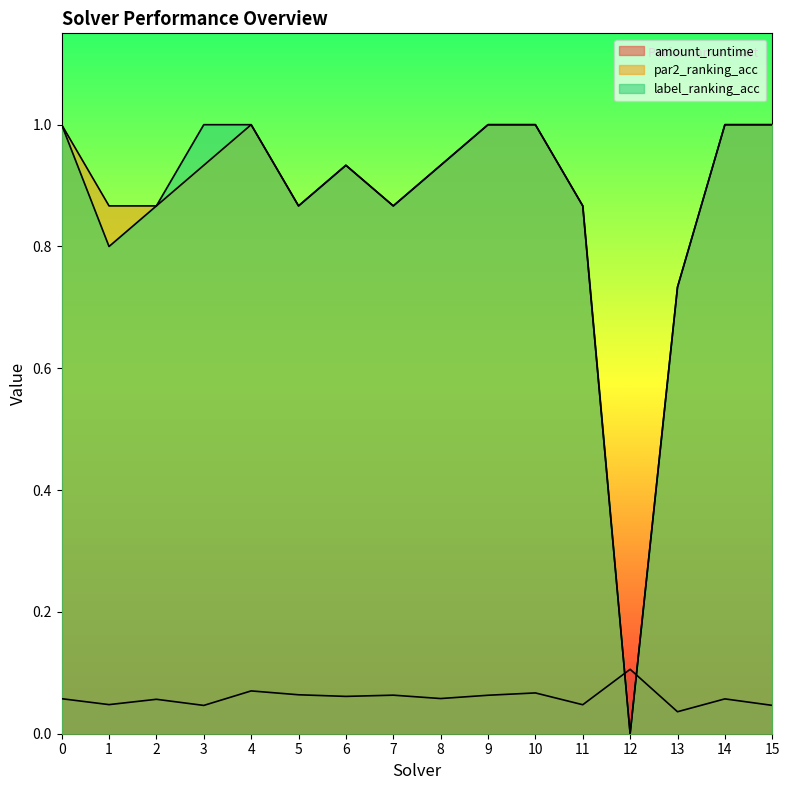

Reading left to right, transcribe all the data shown in this chart.

amount_runtime: 0=0.1	1=0.0	2=0.1	3=0.0	4=0.1	5=0.1	6=0.1	7=0.1	8=0.1	9=0.1	10=0.1	11=0.0	12=0.1	13=0.0	14=0.1	15=0.0
par2_ranking_acc: 0=1.0	1=0.9	2=0.9	3=0.9	4=1.0	5=0.9	6=0.9	7=0.9	8=0.9	9=1.0	10=1.0	11=0.9	12=0.0	13=0.7	14=1.0	15=1.0
label_ranking_acc: 0=1.0	1=0.8	2=0.9	3=1.0	4=1.0	5=0.9	6=0.9	7=0.9	8=0.9	9=1.0	10=1.0	11=0.9	12=0.0	13=0.7	14=1.0	15=1.0